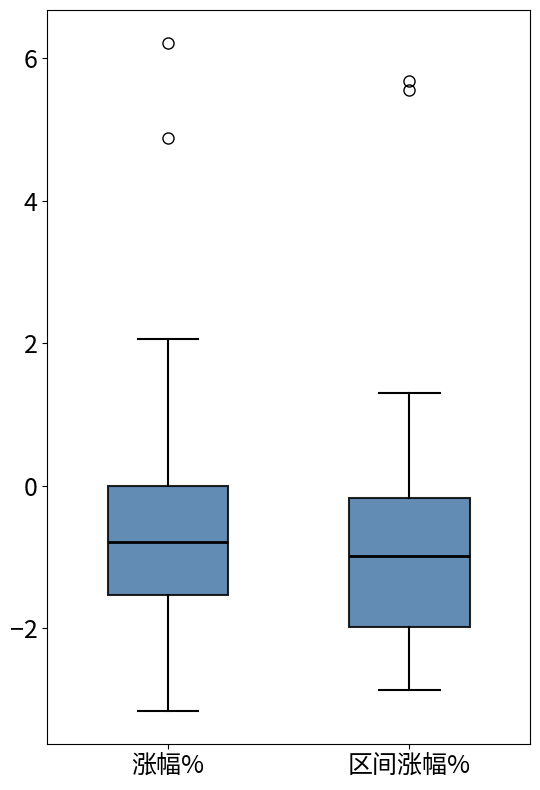

Reading left to right, read every box against the y-axis: the position of its median line, the range the box covers, and the ends of its whiskers. The values are not printed on the chart, so give them approximately, as read against the axis.

涨幅%: median -0.8, box -1.6 to 0.0, whiskers -3.2 to 2.0
区间涨幅%: median -1.0, box -2.0 to -0.2, whiskers -2.8 to 1.4